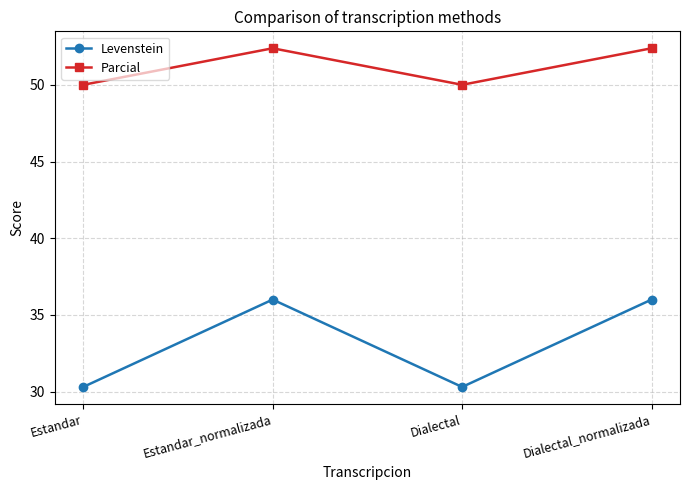

True or false: Levenstein and Parcial intersect in this chart.

False